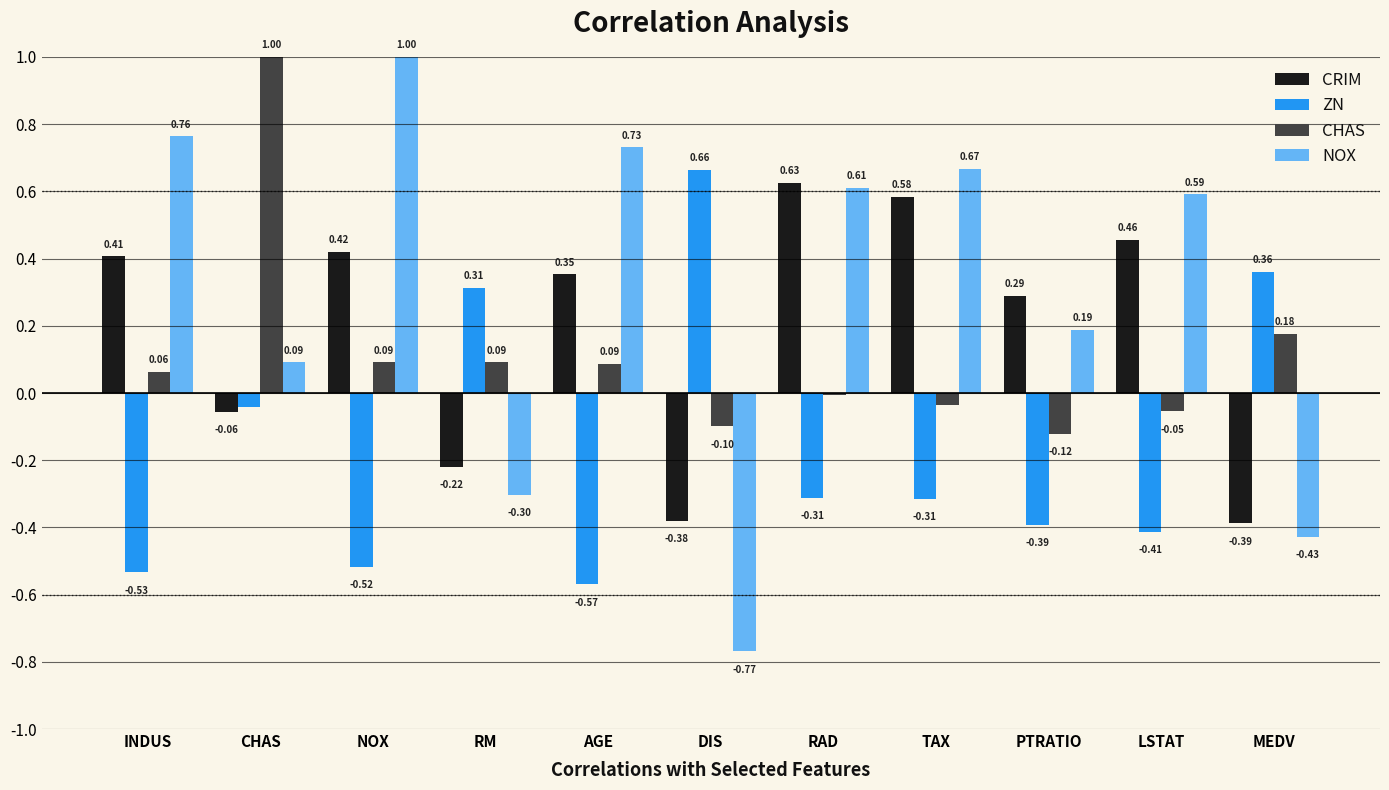

Between RM and DIS, which series saw the biggest shift?

NOX